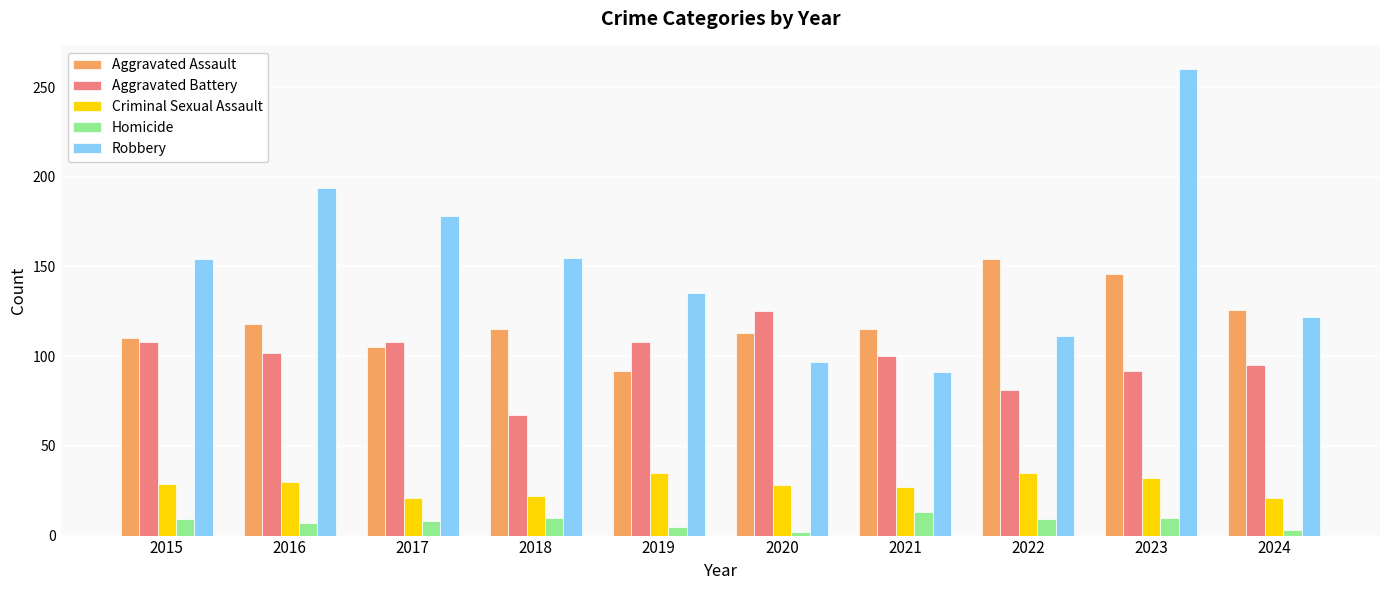

What is the spread (max minus min) of values at 2017?

170